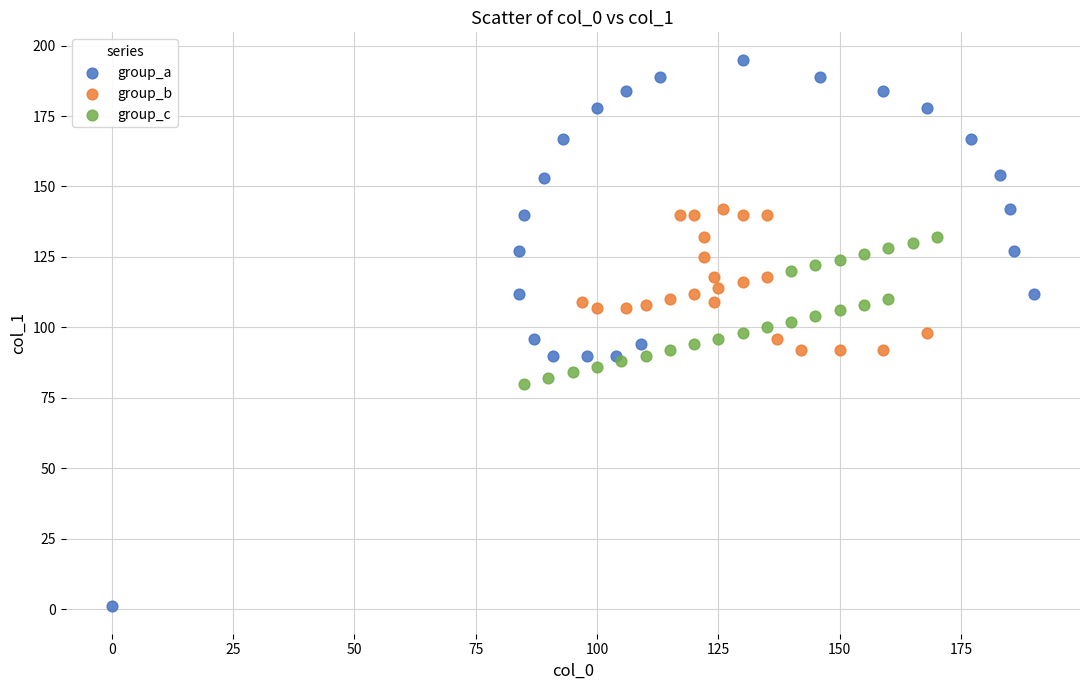

Which series reaches the maximum Y coordinate?

group_a